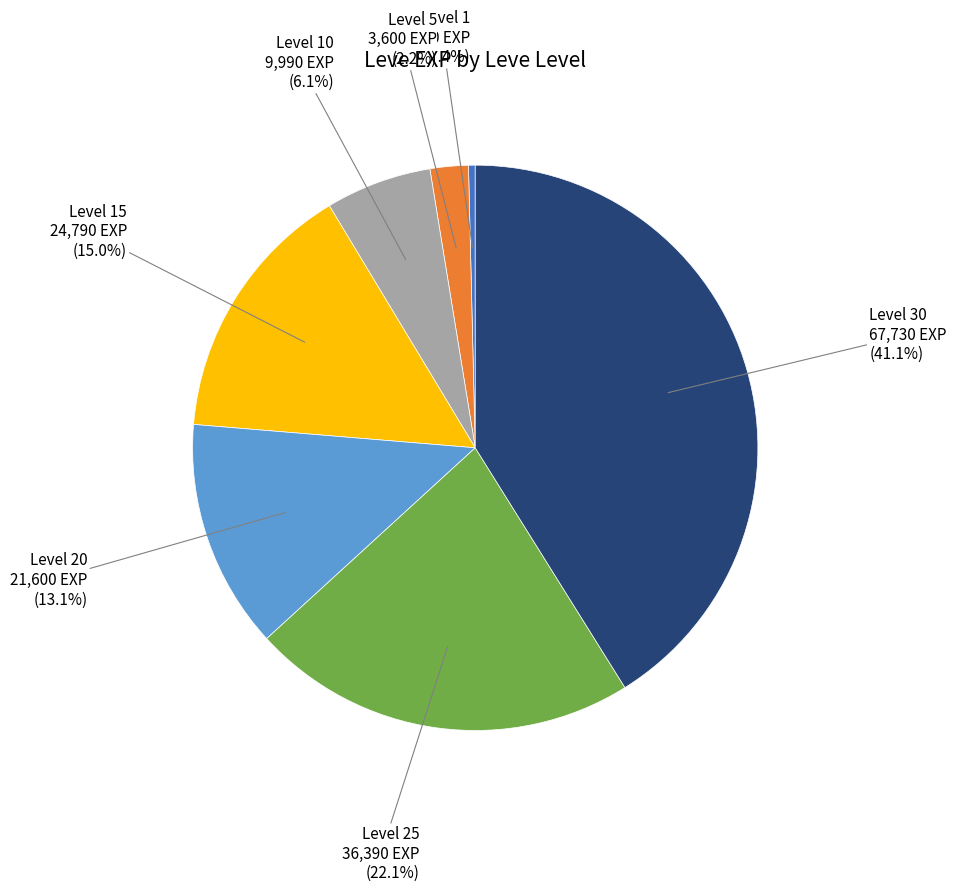

Is there any slice that represents more than half of the pie?

No